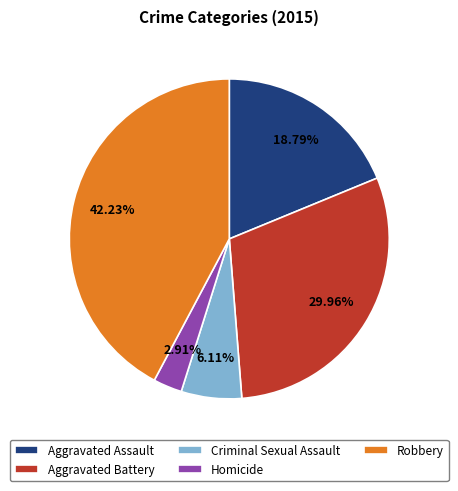

Is it true that Aggravated Battery is 30% of the pie?

True